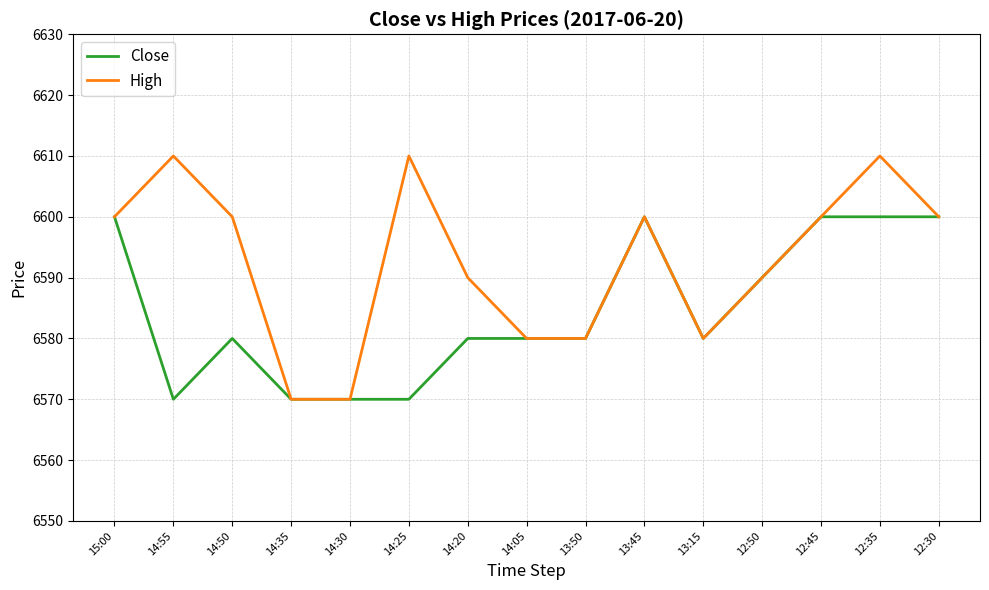

Which series has the largest total across all categories?

High